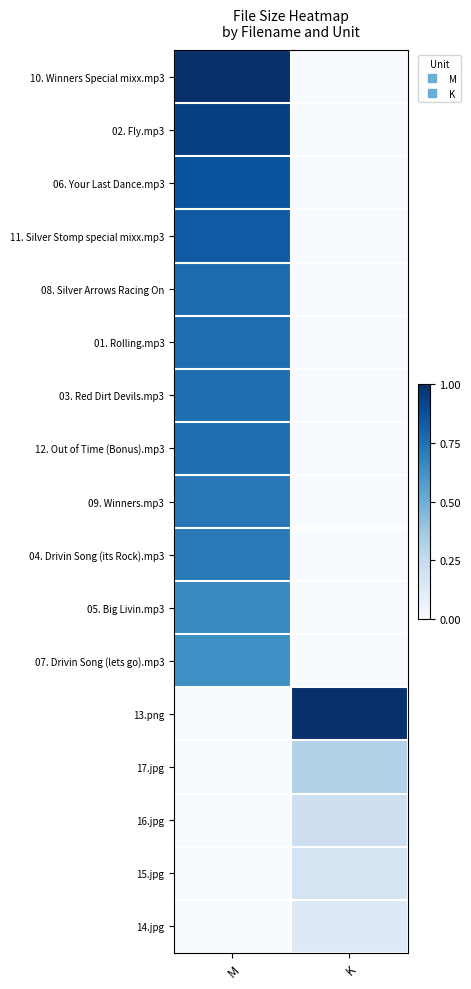

List the series in order of their peak value, lowest first.

14.jpg, 15.jpg, 16.jpg, 17.jpg, 07. Drivin Song (lets go).mp3, 05. Big Livin.mp3, 04. Drivin Song (its Rock).mp3, 09. Winners.mp3, 12. Out of Time (Bonus).mp3, 03. Red Dirt Devils.mp3, 01. Rolling.mp3, 08. Silver Arrows Racing On, 11. Silver Stomp special mixx.mp3, 06. Your Last Dance.mp3, 02. Fly.mp3, 10. Winners Special mixx.mp3, 13.png